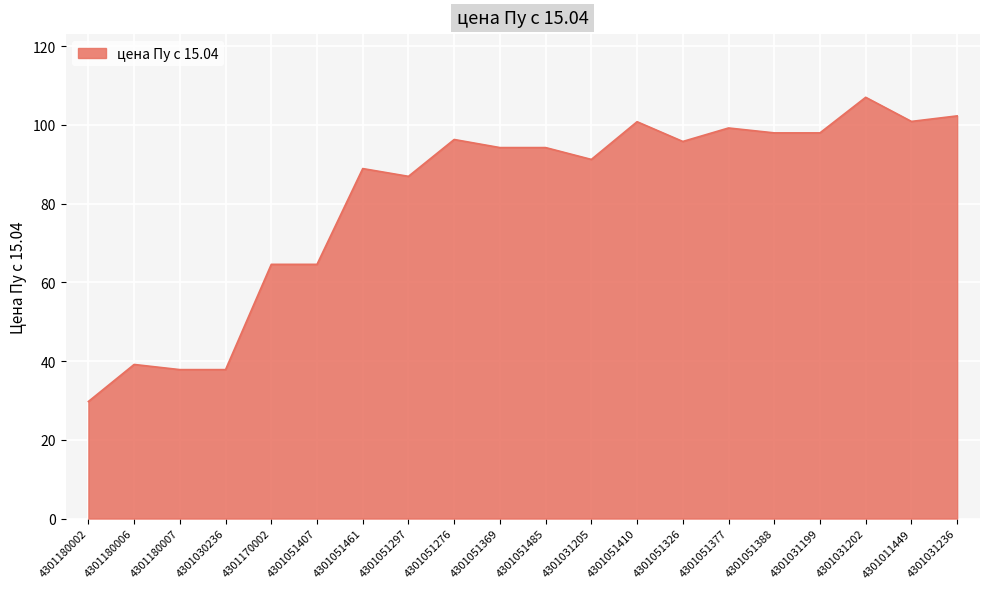

What is the smallest value displayed?

29.7